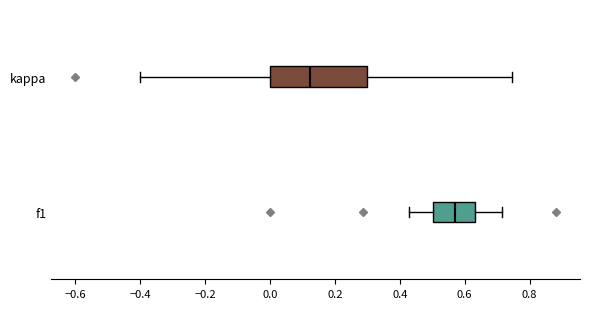

Which box has the furthest to the left median line?

kappa